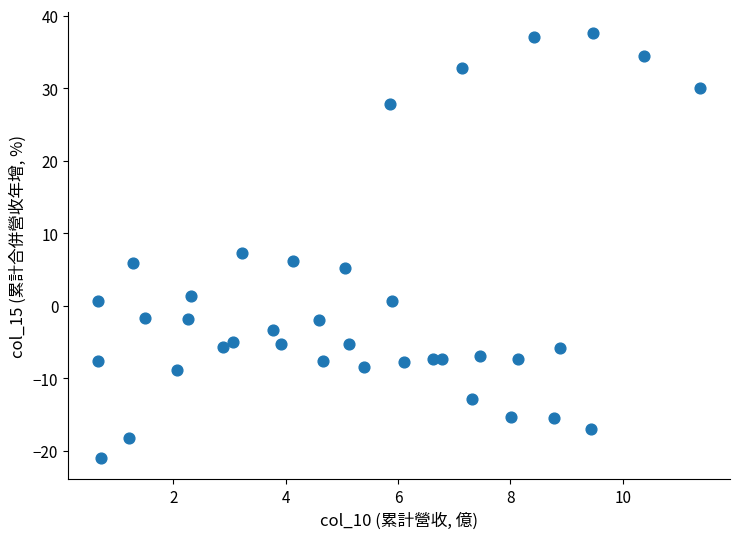

What Y value in the scatter plot is closest to 8?

7.3